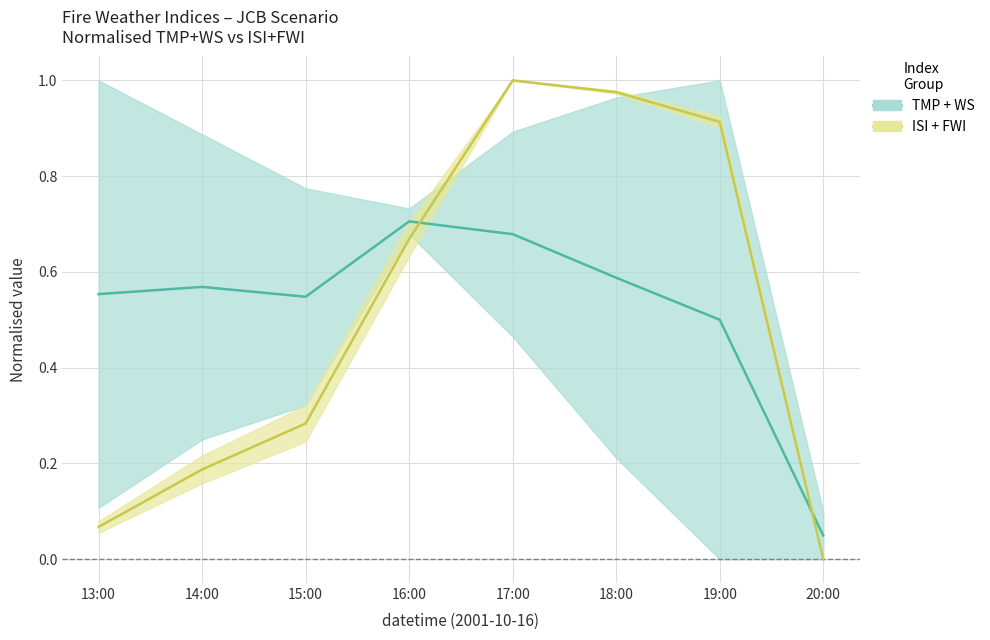

Is the value of ISI + FWI (normalised) at 16:00 greater than the value of TMP + WS (normalised) at 19:00?

Yes